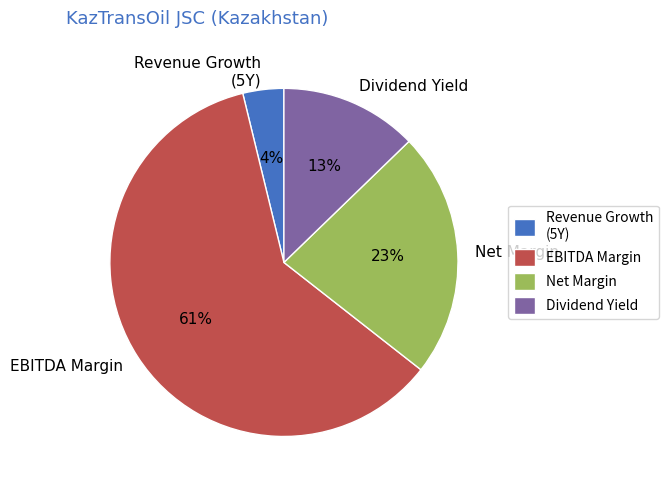

Combined, do Dividend Yield and EBITDA Margin account for over 50%?

Yes